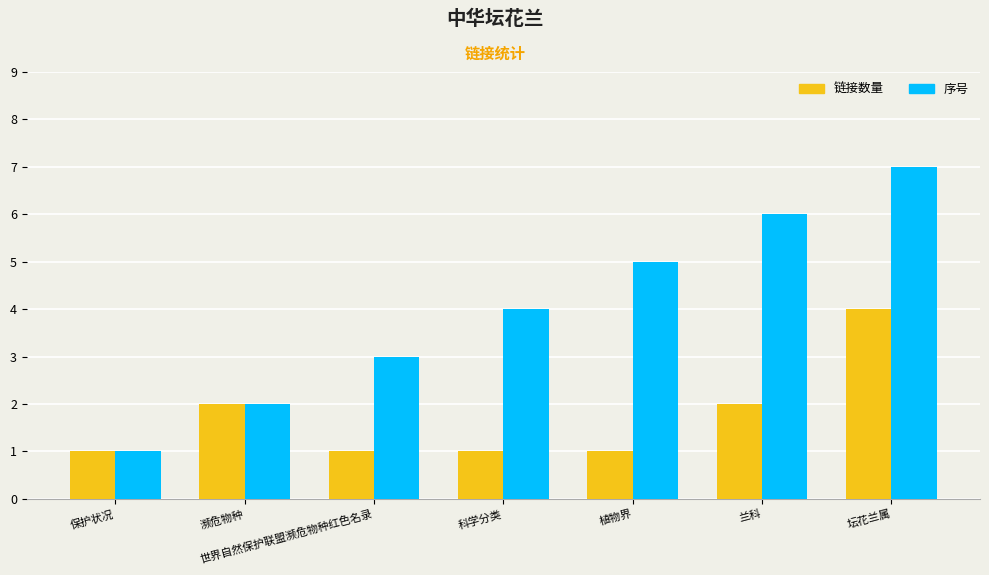

What is the total value across all series at 濒危物种?

4